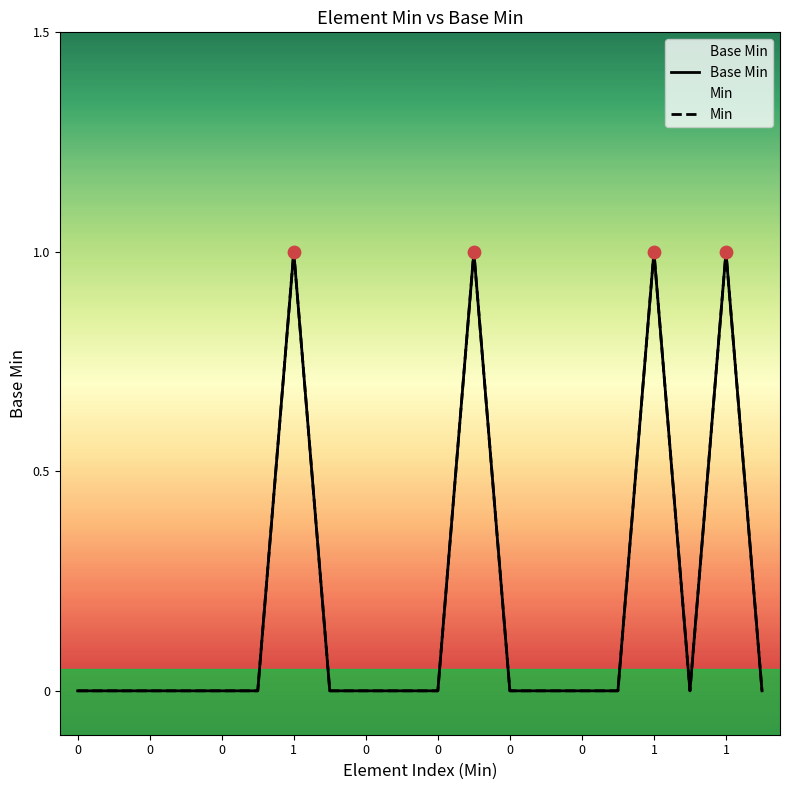

Which series contains the highest Y value?

Base Min